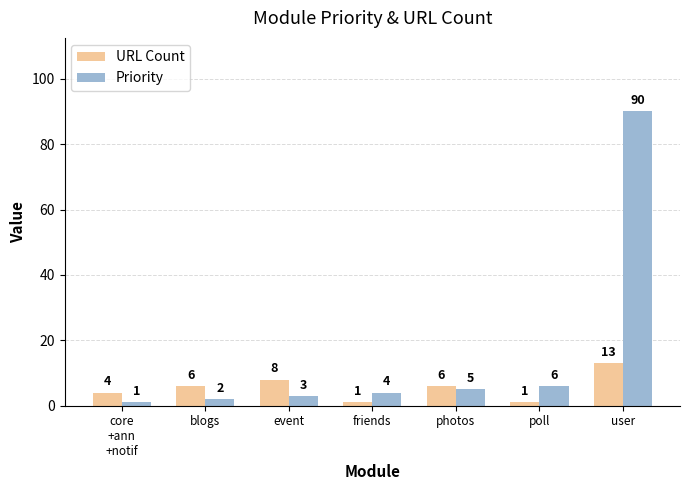

Is it true that Priority equals 10 at poll?

False